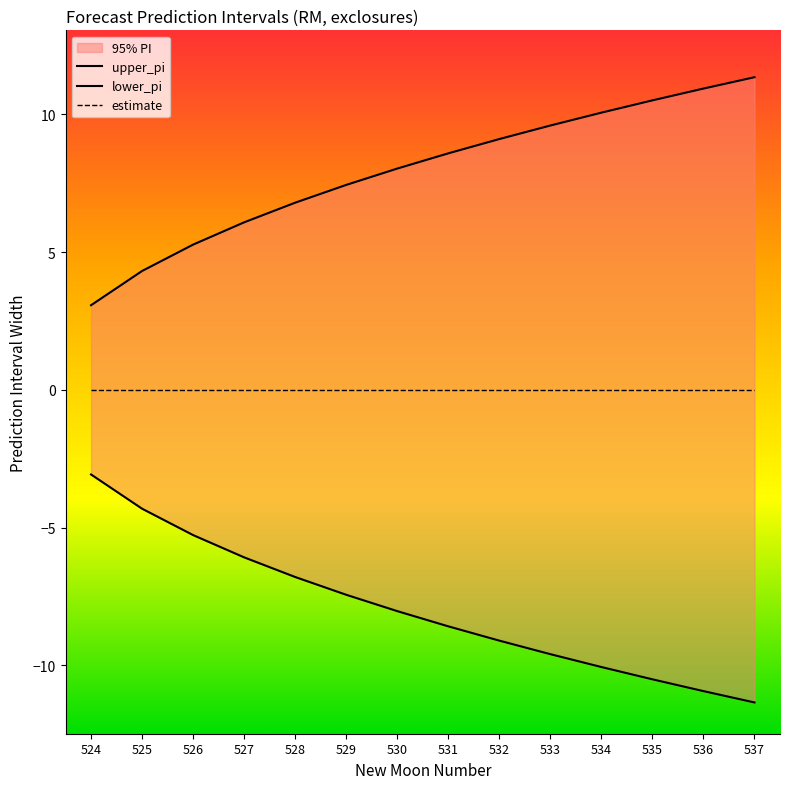

Which series has the widest spread of values?

upper_pi